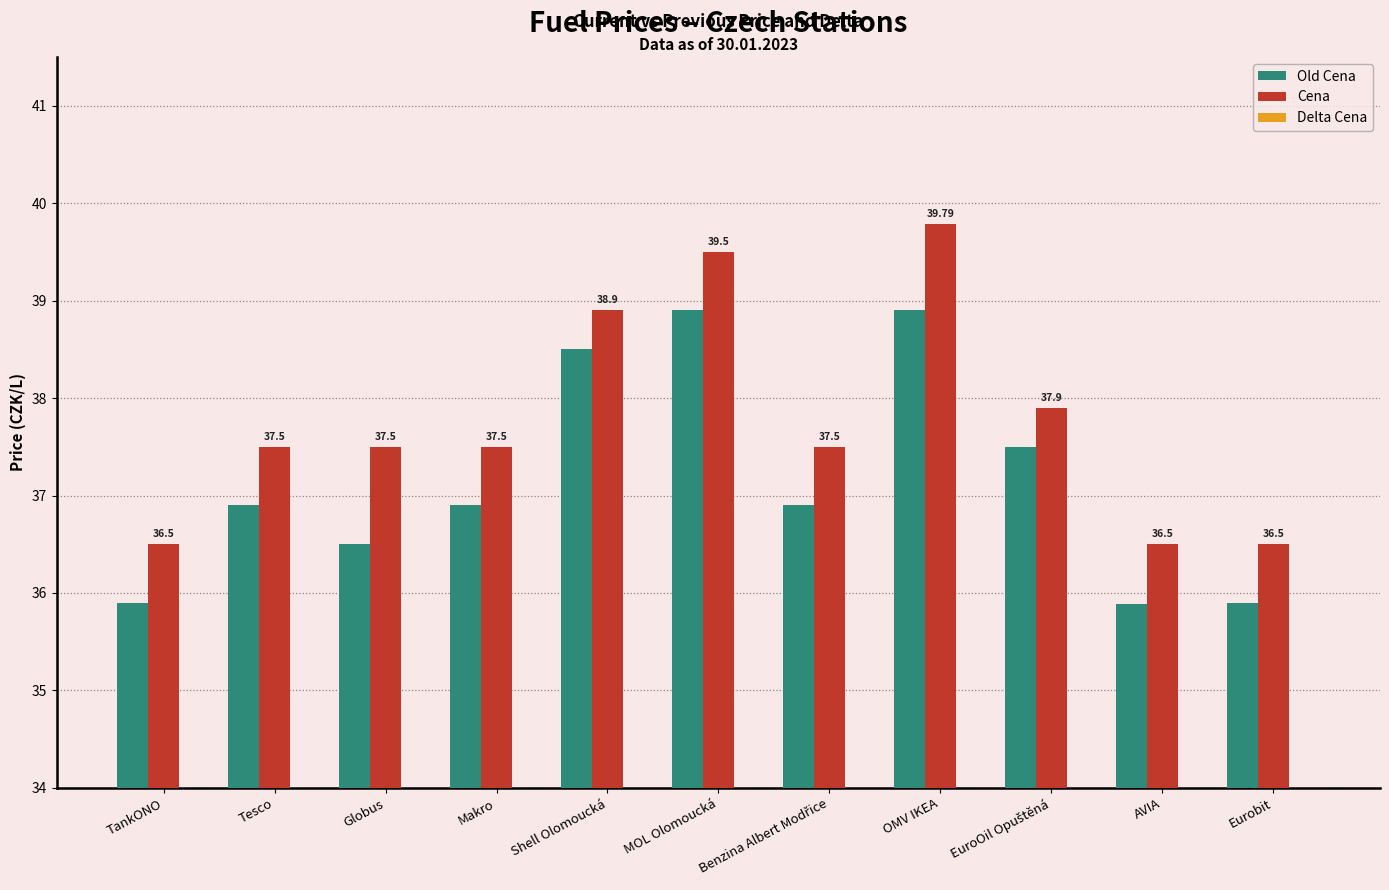

Which series changed the most between Tesco and Eurobit?

Old Cena